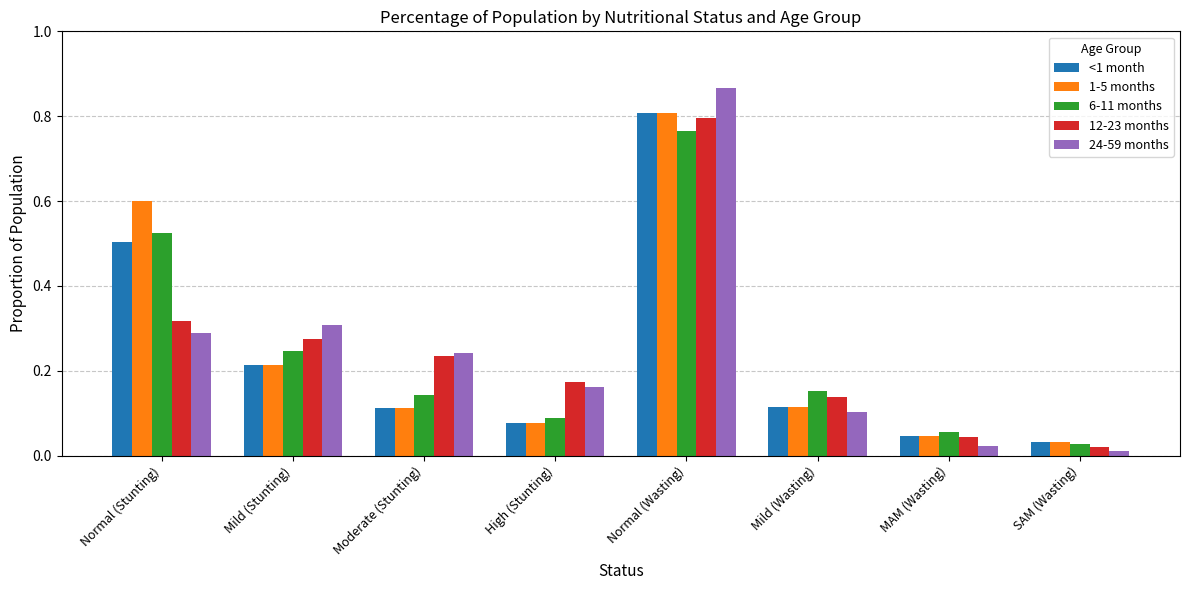

The 24-59 months series shows 0.2 at Normal (Stunting). True or false?

False